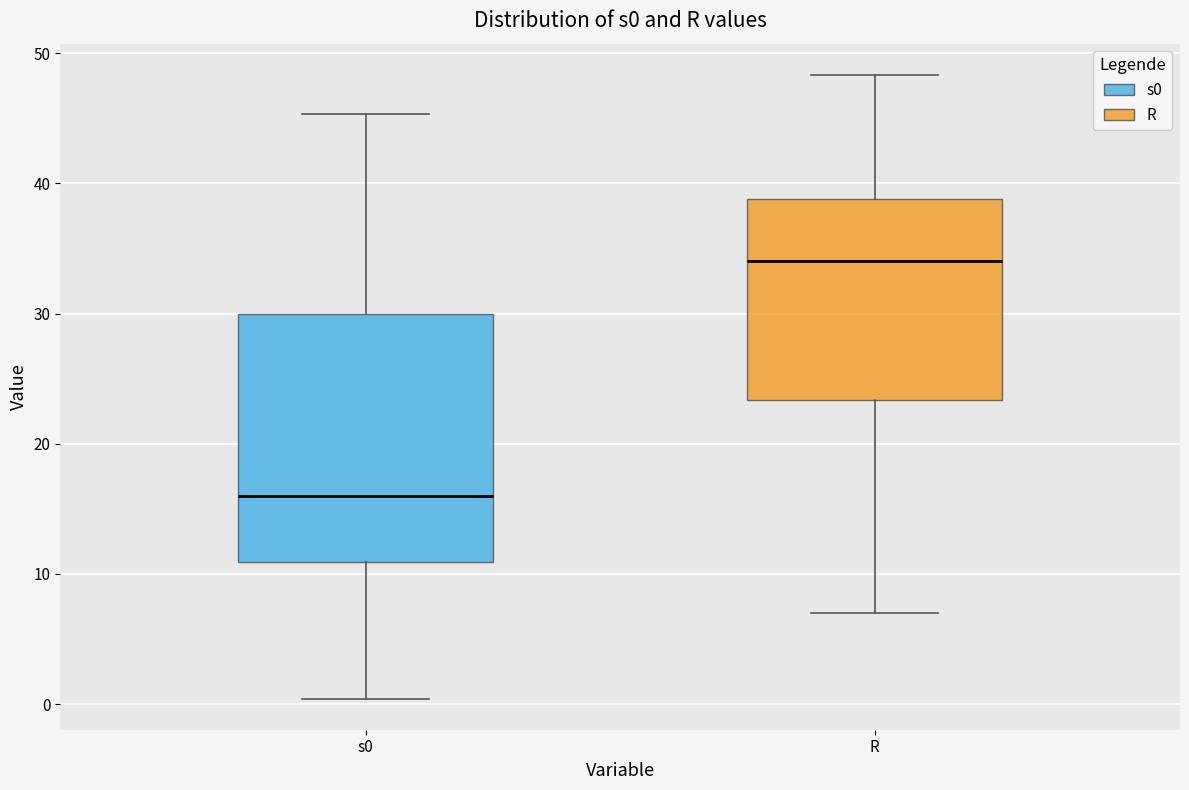

Which box has the highest median line?

R